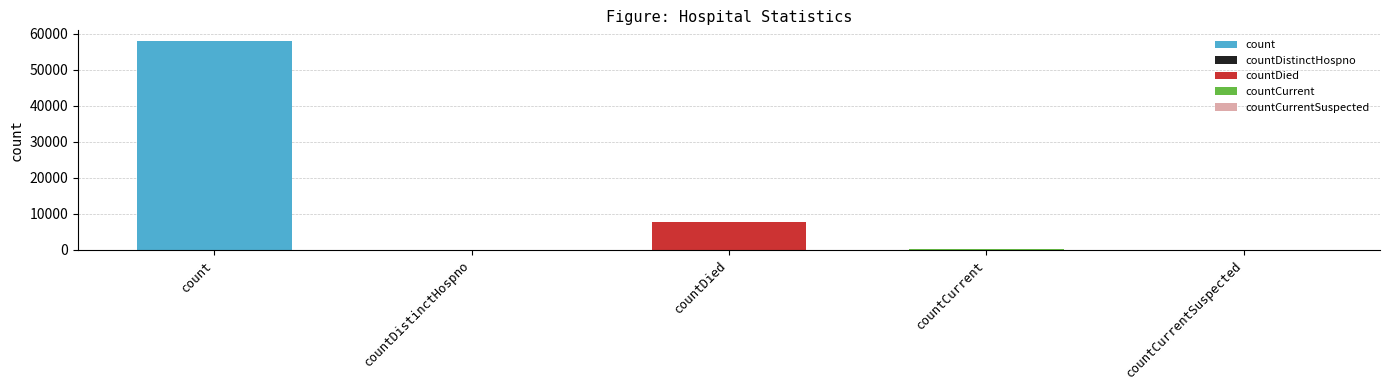

What is the sum of all values?

66114